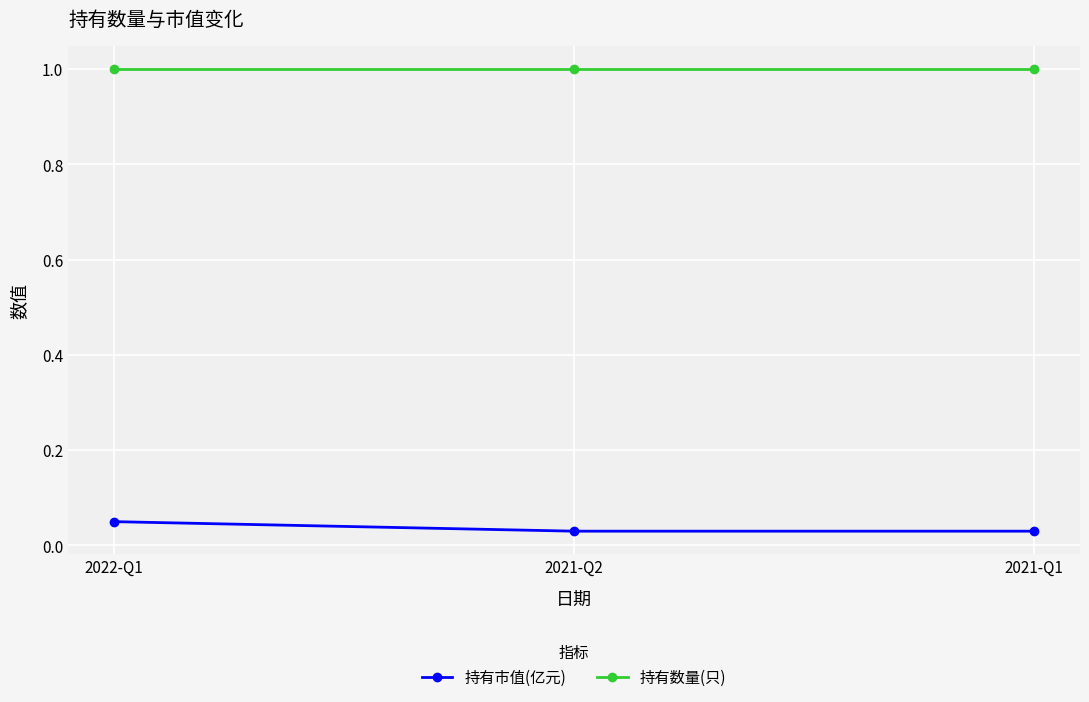

The 持有数量(只) series shows 1.0 at 2022-Q1. True or false?

True